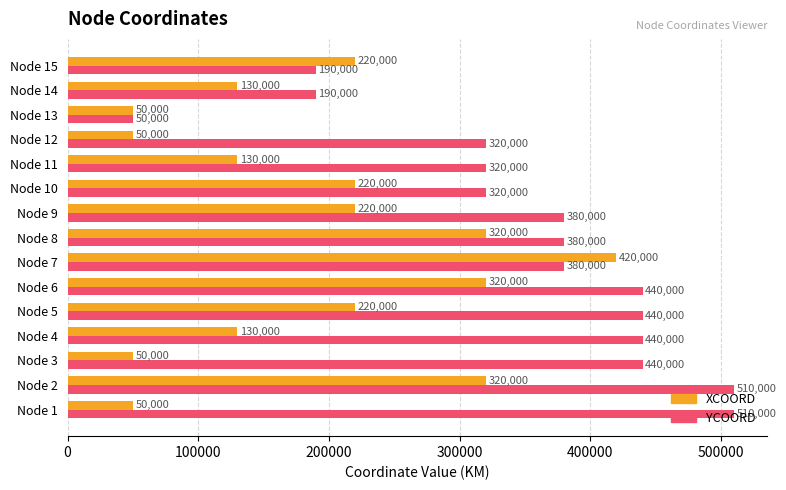

True or false: YCOORD has a value of 663686 at Node 8.

False